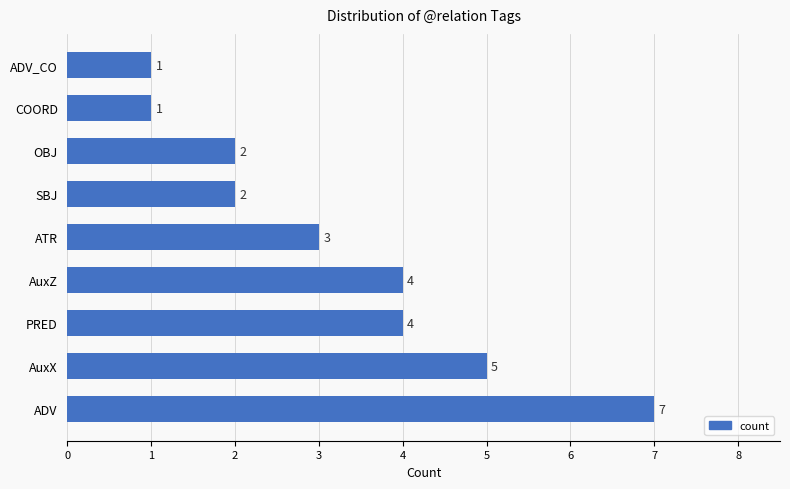

Reading top to bottom, extract all data points from this chart.

ADV_CO=1	COORD=1	OBJ=2	SBJ=2	ATR=3	AuxZ=4	PRED=4	AuxX=5	ADV=7